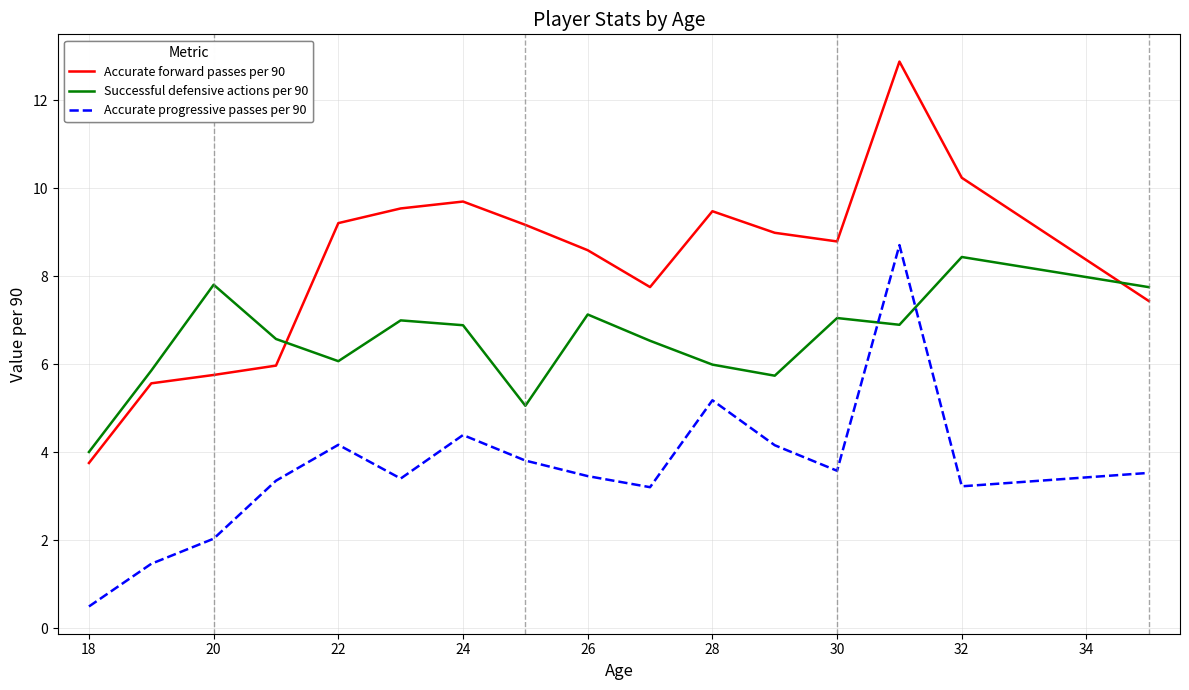

True or false: Accurate forward passes per 90 and Accurate progressive passes per 90 intersect in this chart.

False